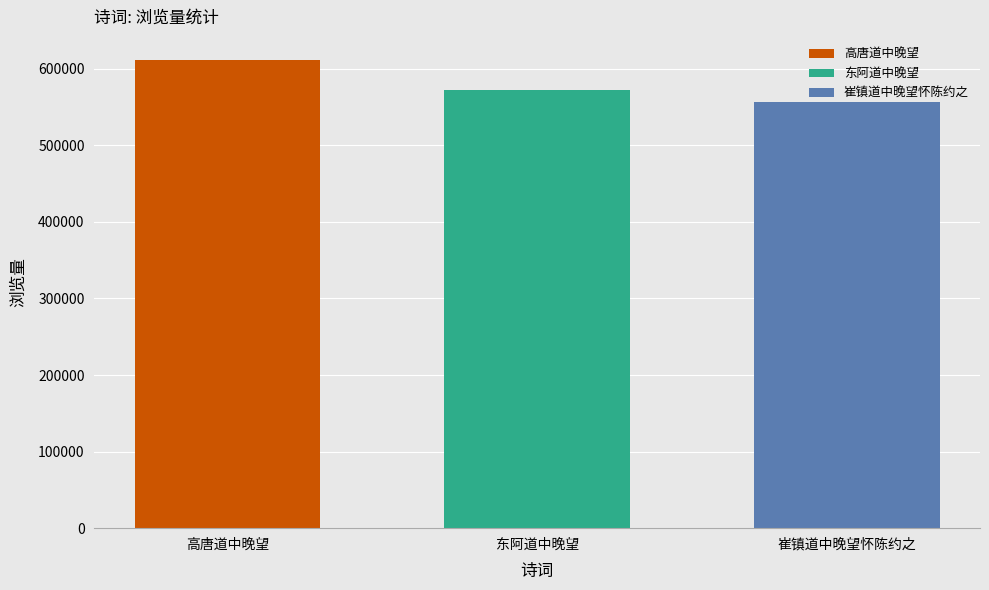

Which series has the widest spread of values?

高唐道中晚望